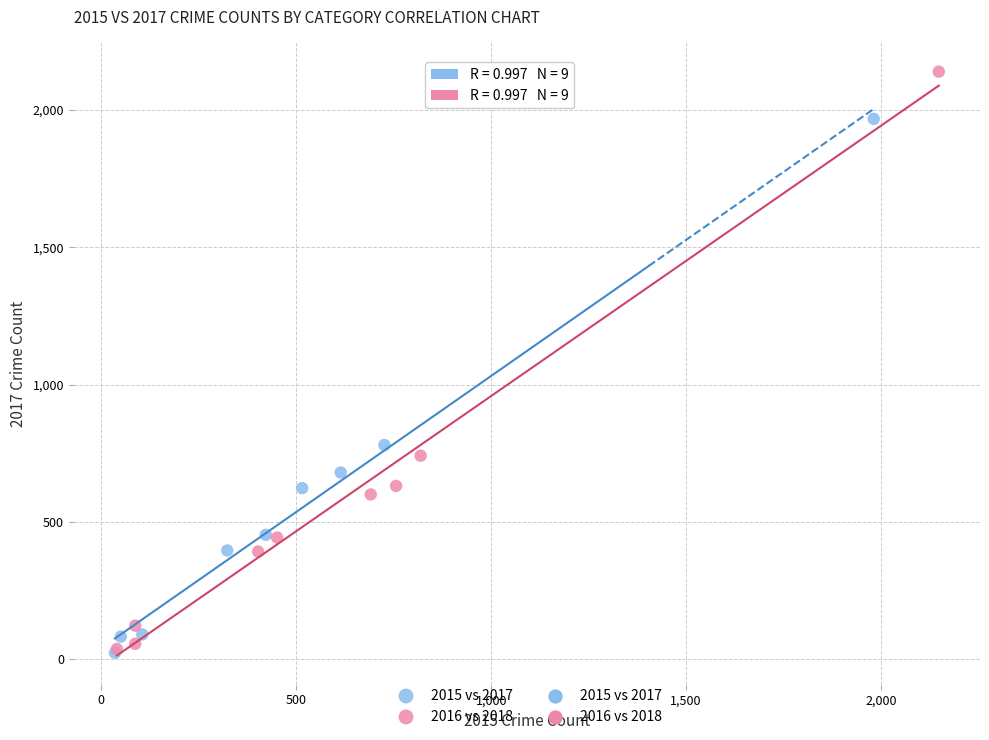

Which series has the largest Y range (max minus min)?

2016 vs 2018